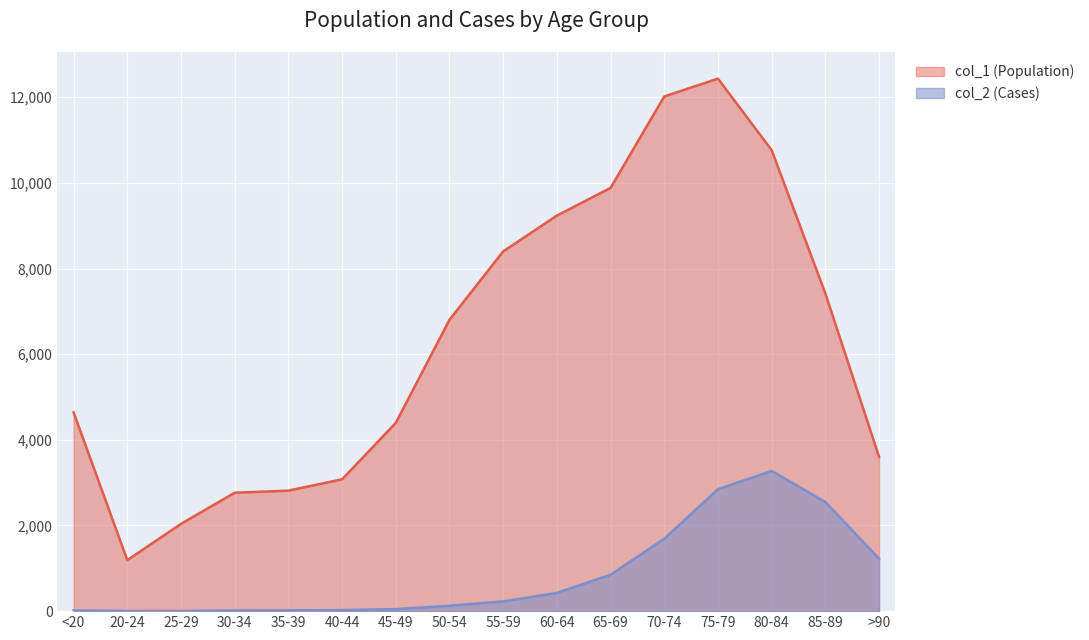

Reading left to right, what are all the values shown in this chart?

col_1 (Population): 4641	1191	2038	2765	2814	3078	4396	6803	8400	9236	9883	12018	12434	10764	7417	3604
col_2 (Cases): 18	4	3	17	18	24	47	126	227	426	850	1690	2848	3273	2548	1224